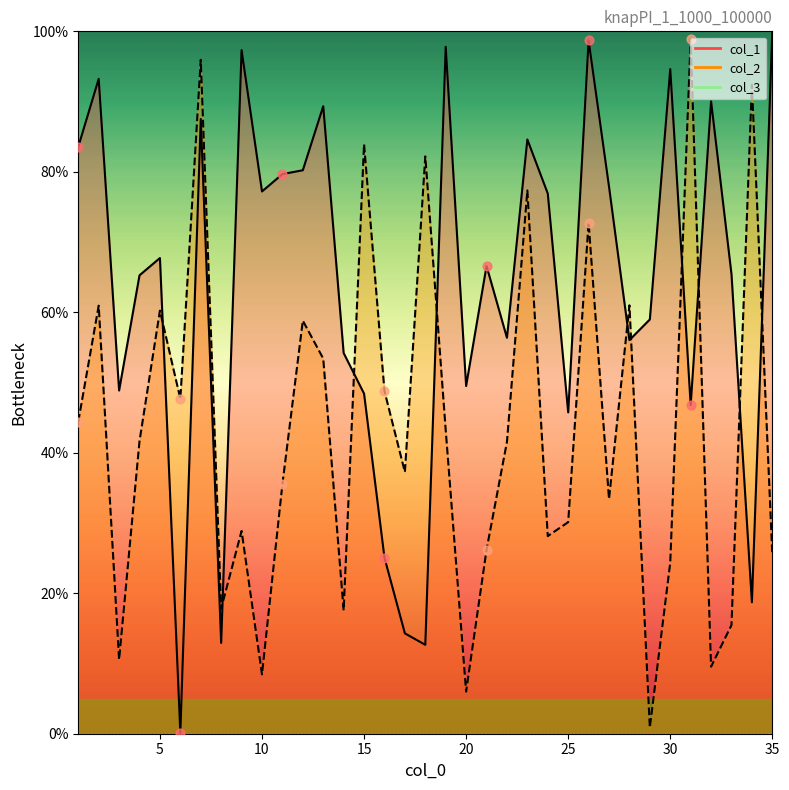

Is the value of col_1 at 14 greater than the value of col_2 at 14?

Yes